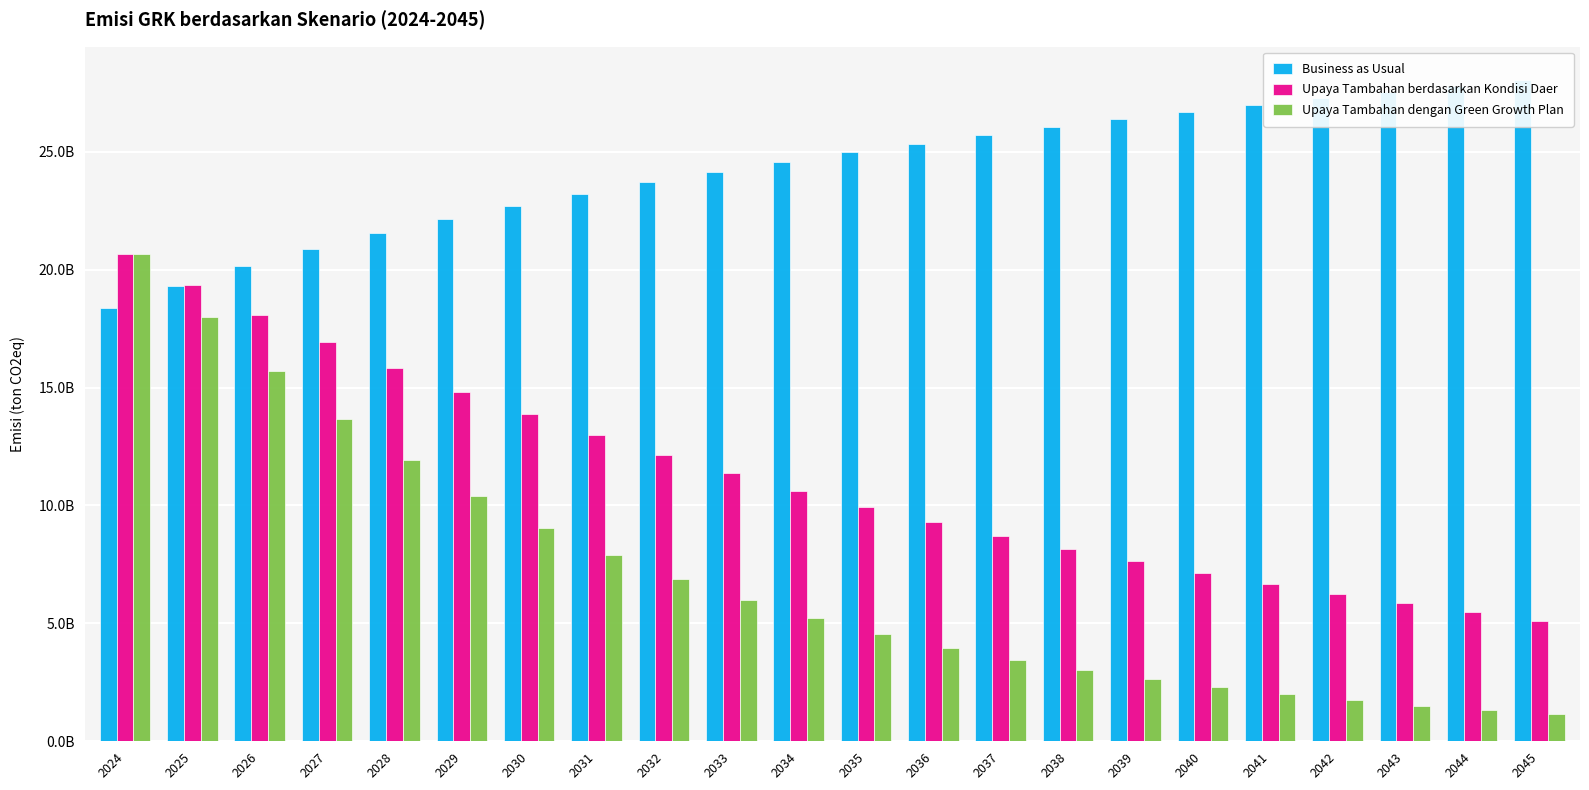

Rank the categories by Business as Usual value from highest to lowest.

2045, 2044, 2043, 2042, 2041, 2040, 2039, 2038, 2037, 2036, 2035, 2034, 2033, 2032, 2031, 2030, 2029, 2028, 2027, 2026, 2025, 2024